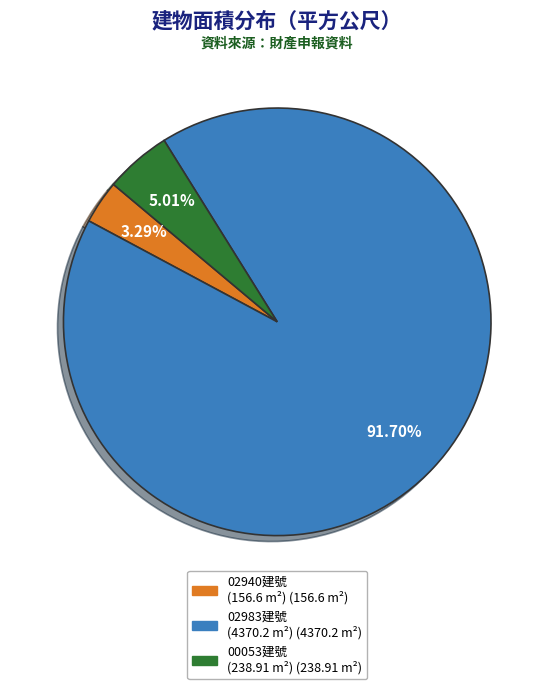

How many slices are in this pie chart?

3